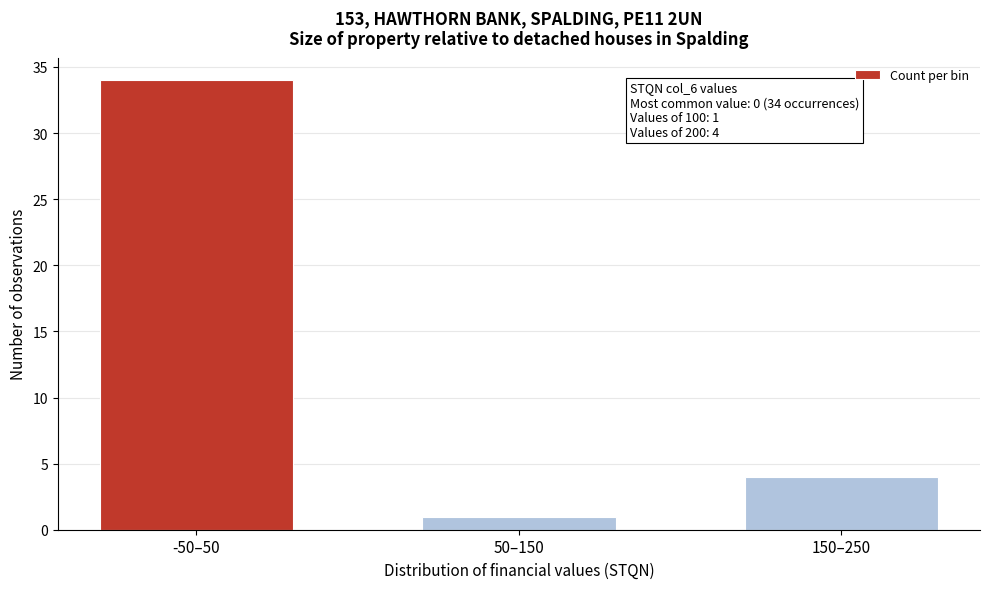

Reading left to right, extract all data points from this chart.

-50–50=34	50–150=1	150–250=4